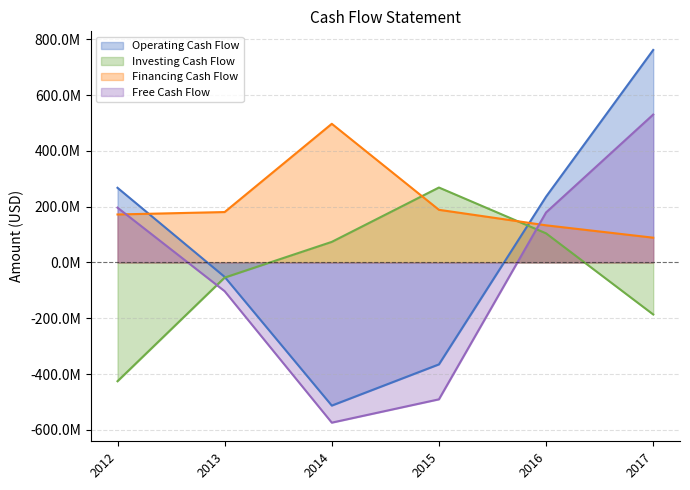

What is the difference between the maximum and minimum values in the Financing Cash Flow series?

408441000